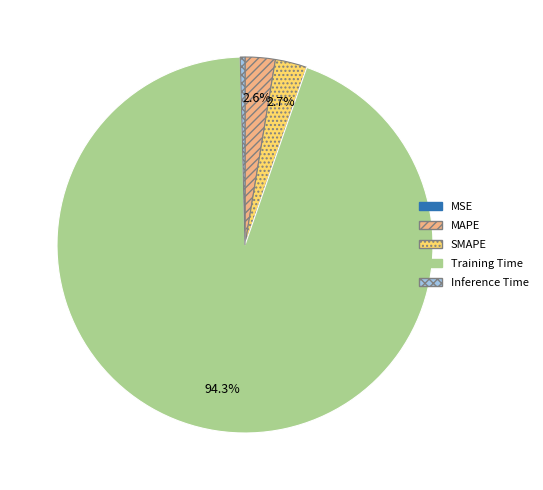

Is SMAPE the majority of the pie?

No